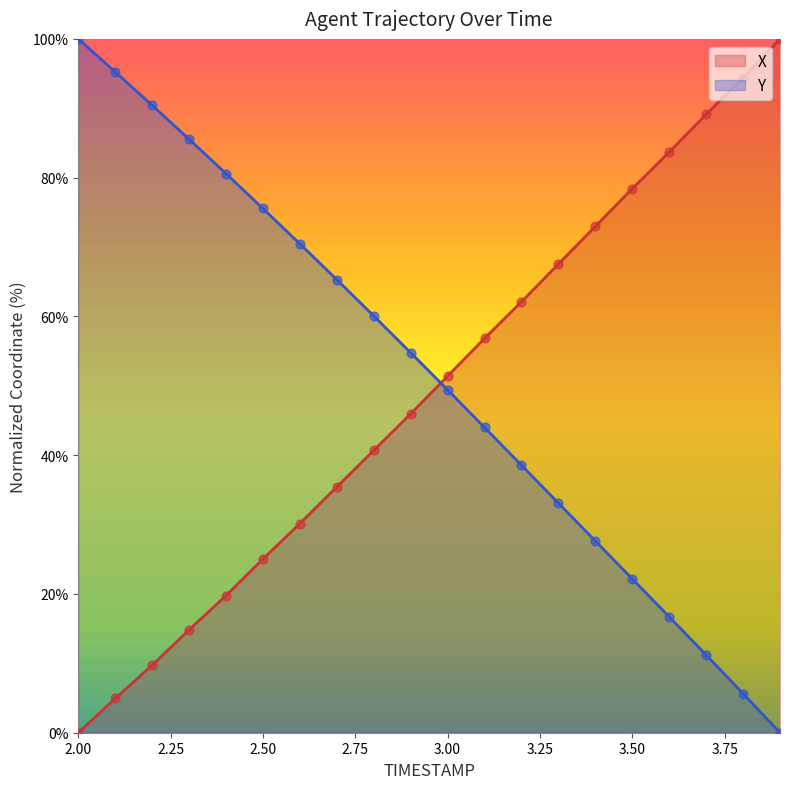

At how many categories does at least one series exceed 29?

20